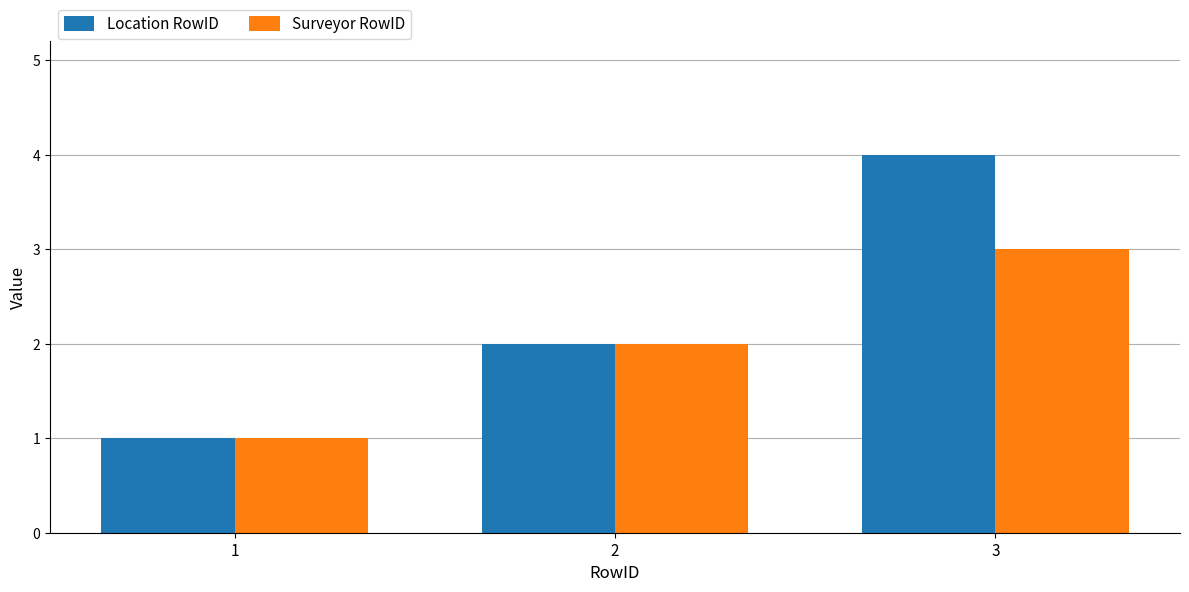

At which category is the sum across all series the highest?

3